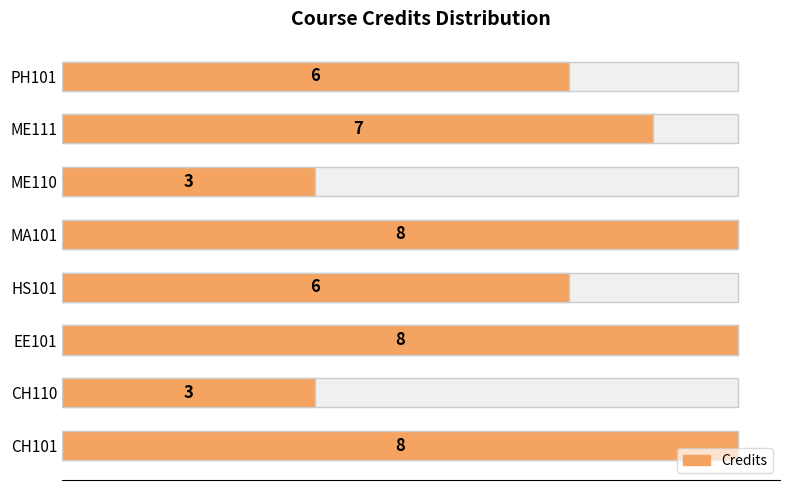

What is the ratio of the value at CH110 to the value at CH101?

0.4